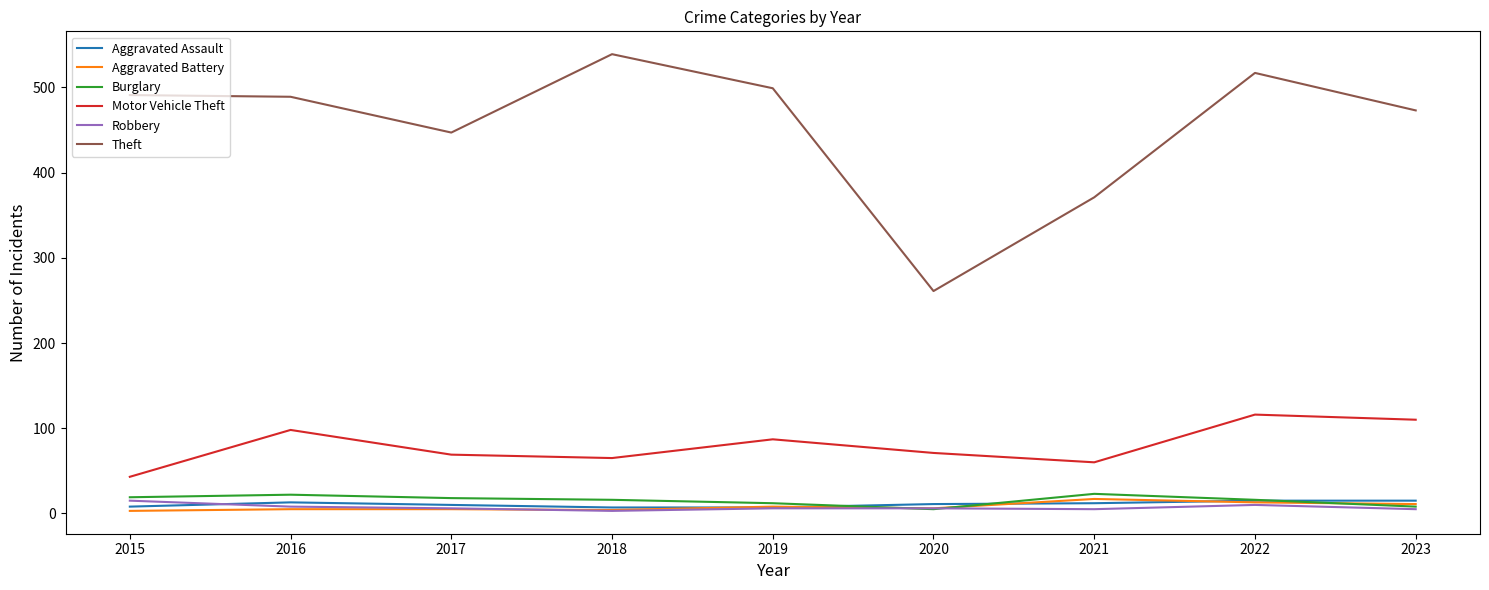

True or false: Burglary has a value of 12 at 2019.

True